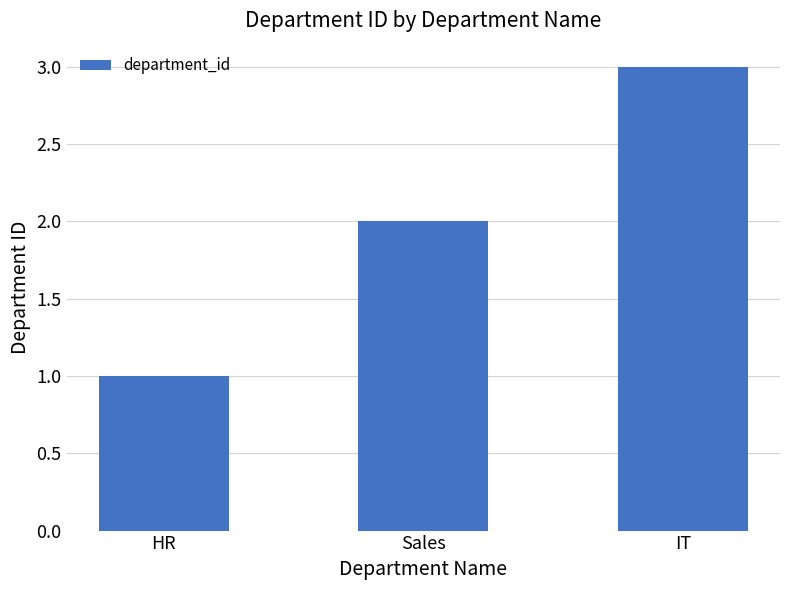

Approximately how many times larger is the value at IT compared to Sales?

1.5